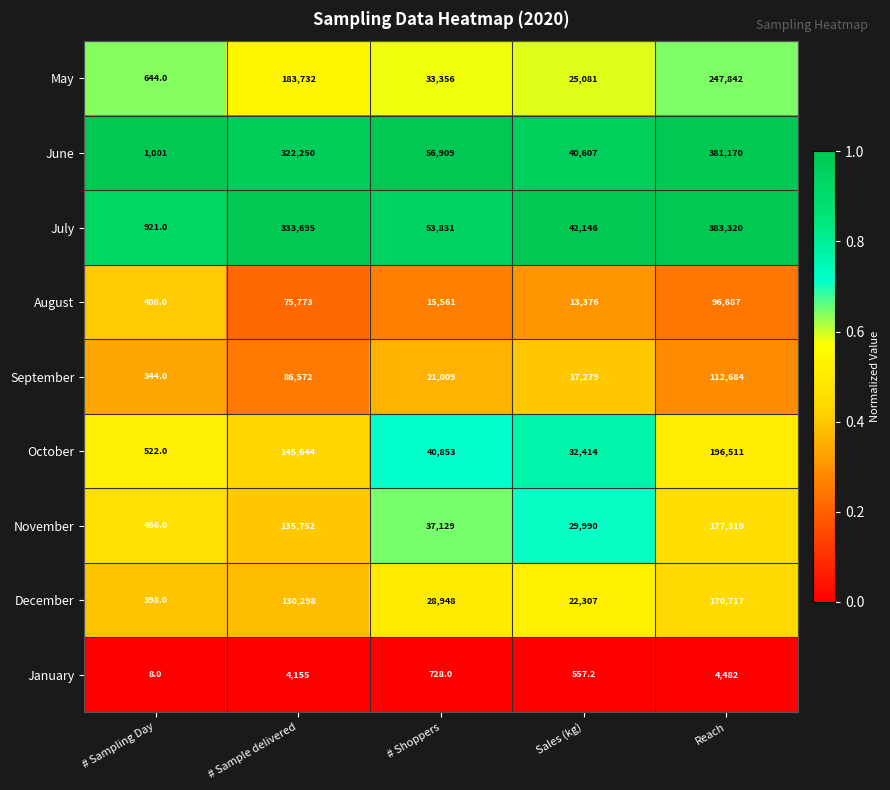

The value of June at # Sample delivered is 322250.0. True or false?

True